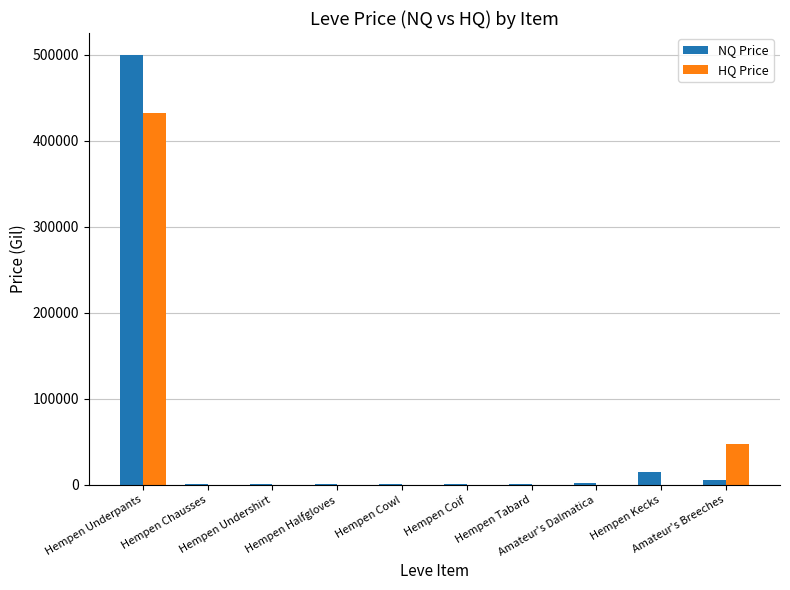

Which series has the largest total across all categories?

NQ Price